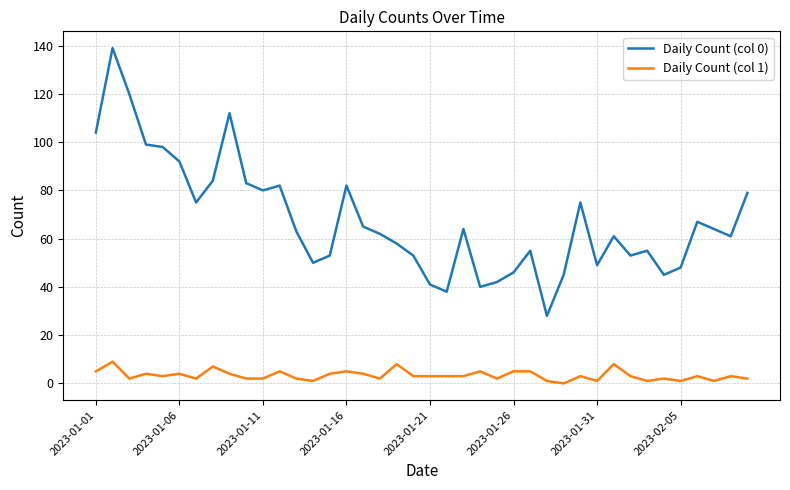

Is this an area chart (filled region under the line)?

No